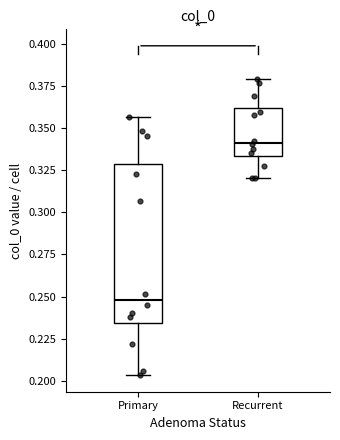

Reading left to right, read every box against the y-axis: the position of its median line, the range the box covers, and the ends of its whiskers. The values are not printed on the chart, so give them approximately, as read against the axis.

Primary: median 0.250, box 0.235 to 0.330, whiskers 0.205 to 0.355
Recurrent: median 0.340, box 0.335 to 0.360, whiskers 0.320 to 0.380